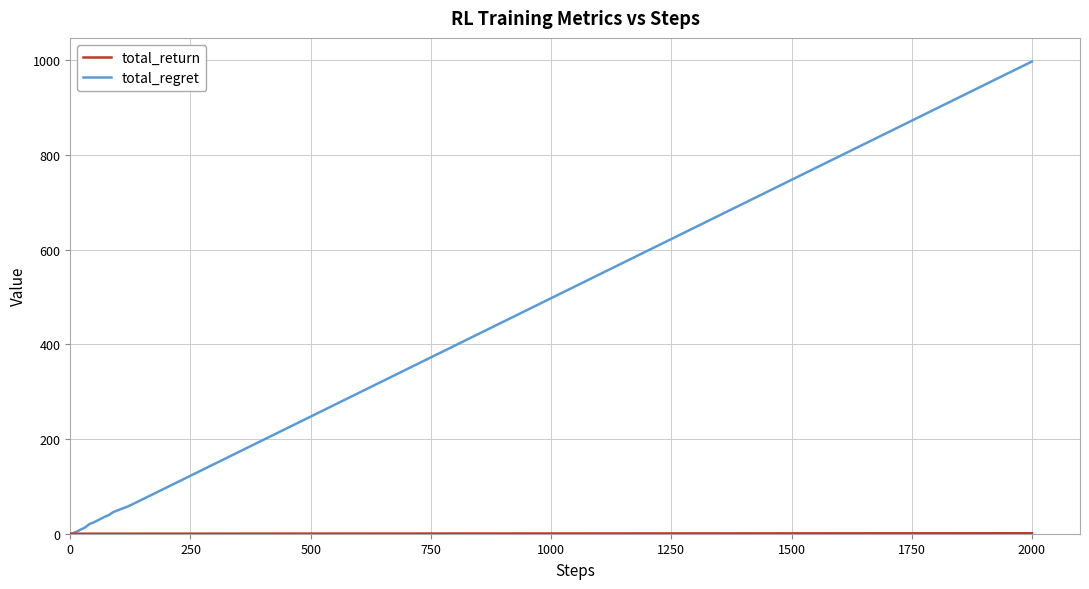

Which series has the largest range (max minus min)?

total_regret